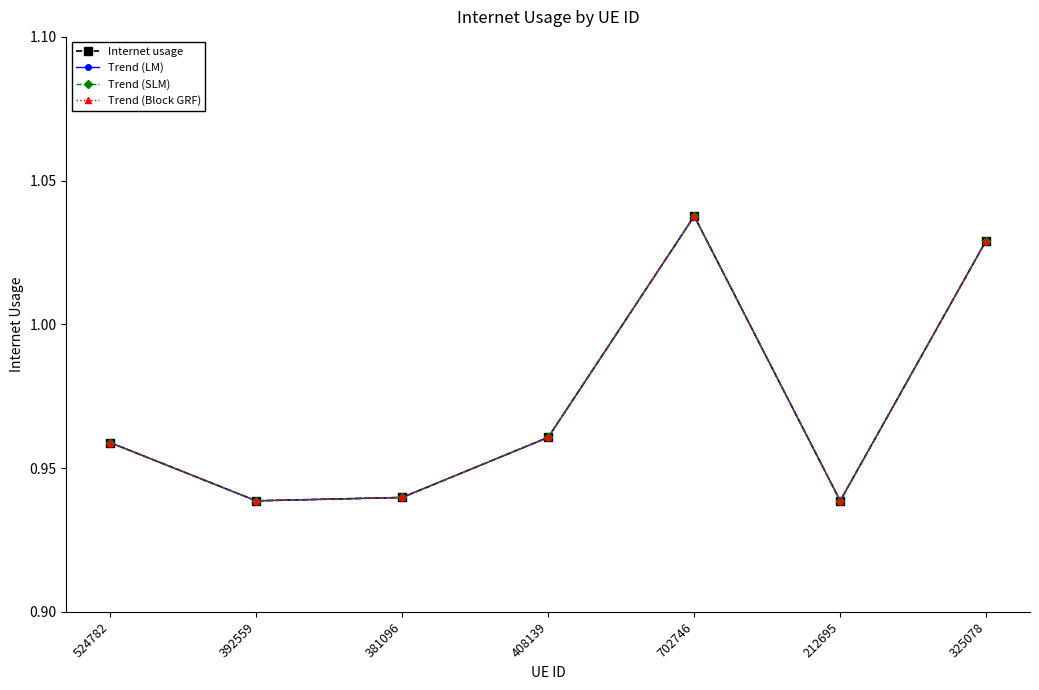

Reading left to right, transcribe all the data shown in this chart.

Internet usage: 1.0	0.9	0.9	1.0	1.0	0.9	1.0
Trend (LM): 1.0	0.9	0.9	1.0	1.0	0.9	1.0
Trend (SLM): 1.0	0.9	0.9	1.0	1.0	0.9	1.0
Trend (Block GRF): 1.0	0.9	0.9	1.0	1.0	0.9	1.0